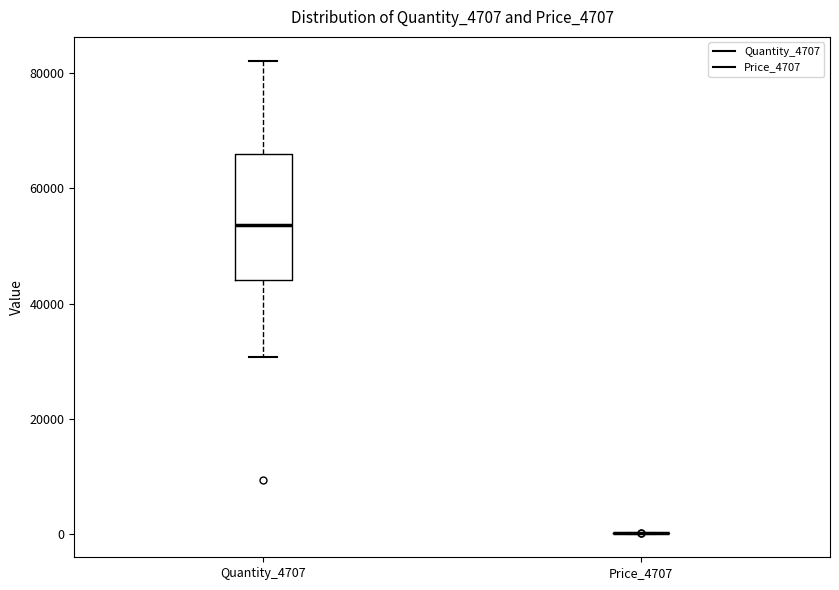

Reading left to right, transcribe this box plot: for each box, give where its median line is, the range the box spans, and where its two whiskers end, as read against the y-axis. The values are not printed on the chart, so give them approximately, as read against the axis.

Quantity_4707: median 54000, box 44000 to 66000, whiskers 30000 to 82000
Price_4707: box collapsed to a line at 0, whiskers 0 to 0